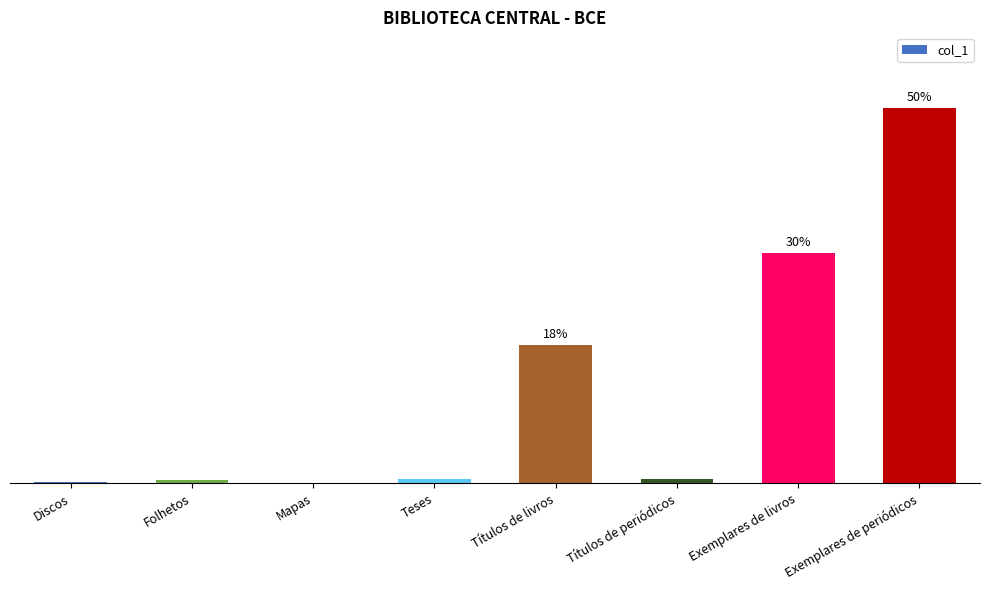

Reading right to left, list all the values displayed in this chart.

49.5	30.3	0.6	18.2	0.6	0.1	0.5	0.2